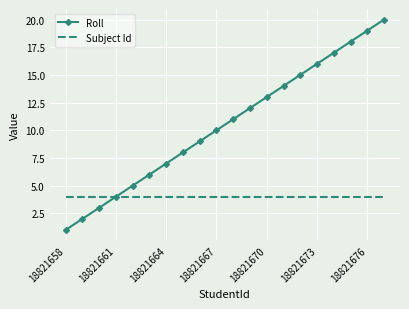

Which series has the largest range (max minus min)?

Roll